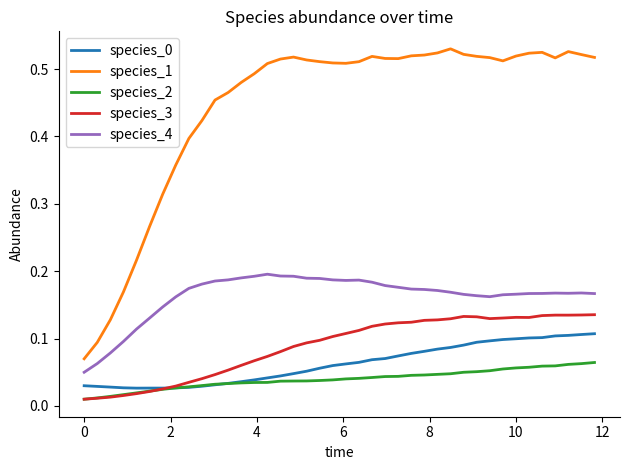

True or false: species_2 and species_4 cross at least once.

False